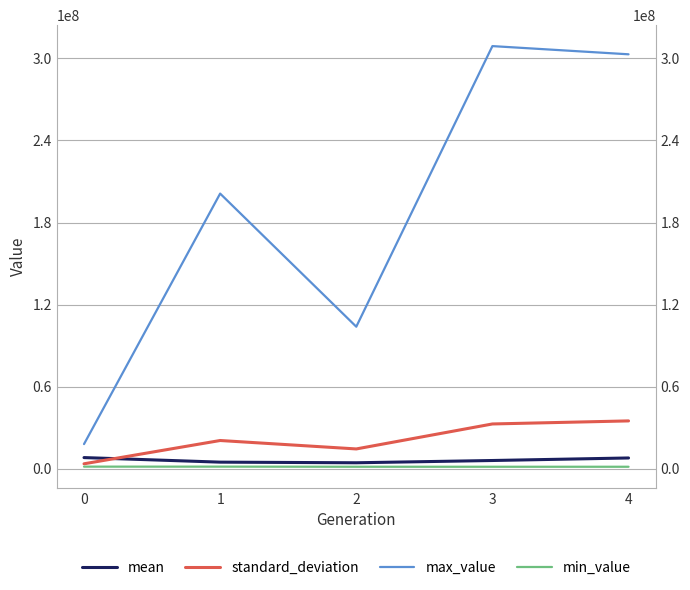

How many intersections are there between mean and standard_deviation?

1